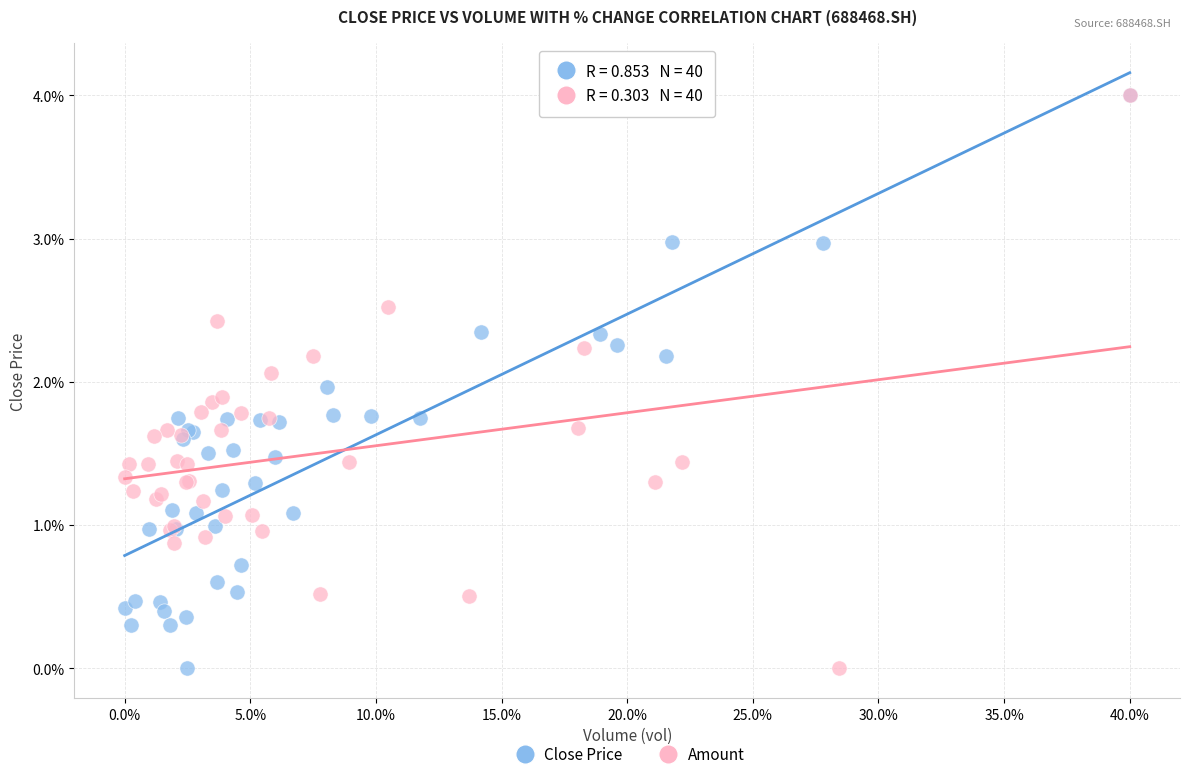

What are all the series names shown in the legend?

Close Price, Amount